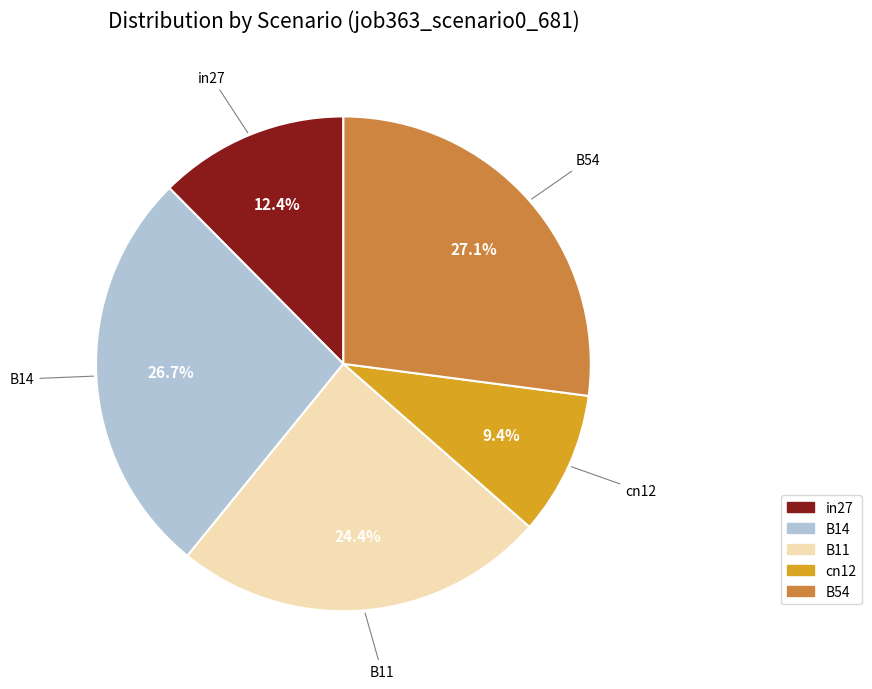

To the nearest percent, what is the average slice percentage?

20%